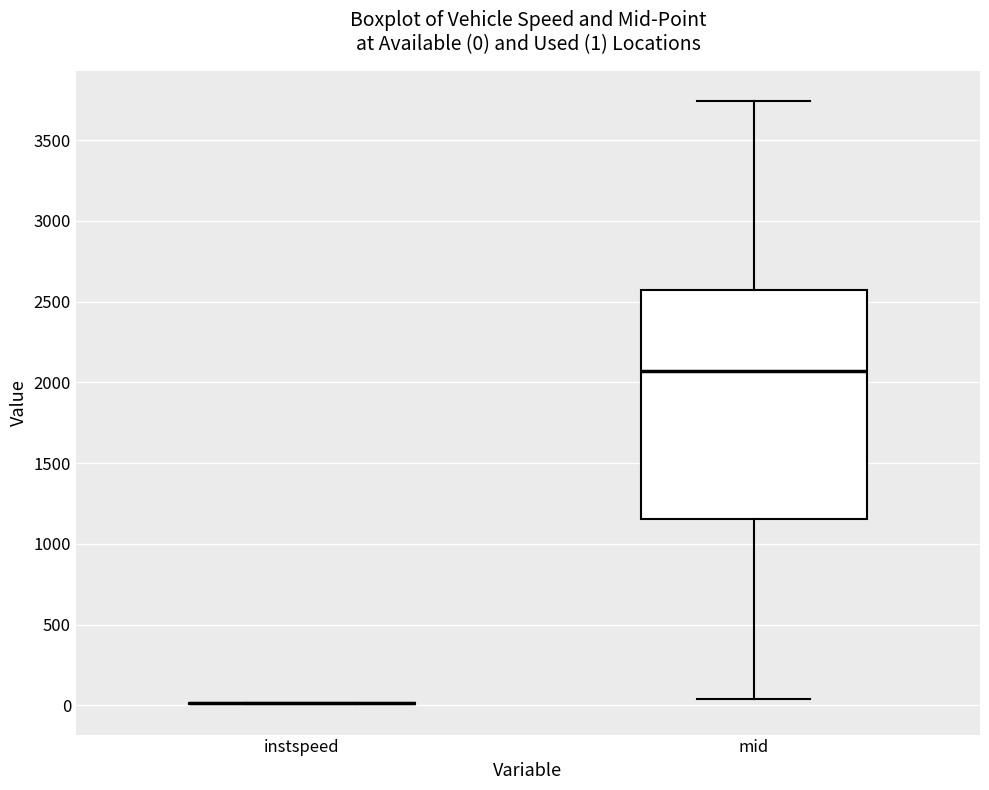

Which box is the tallest, from its lower edge to its upper edge?

mid